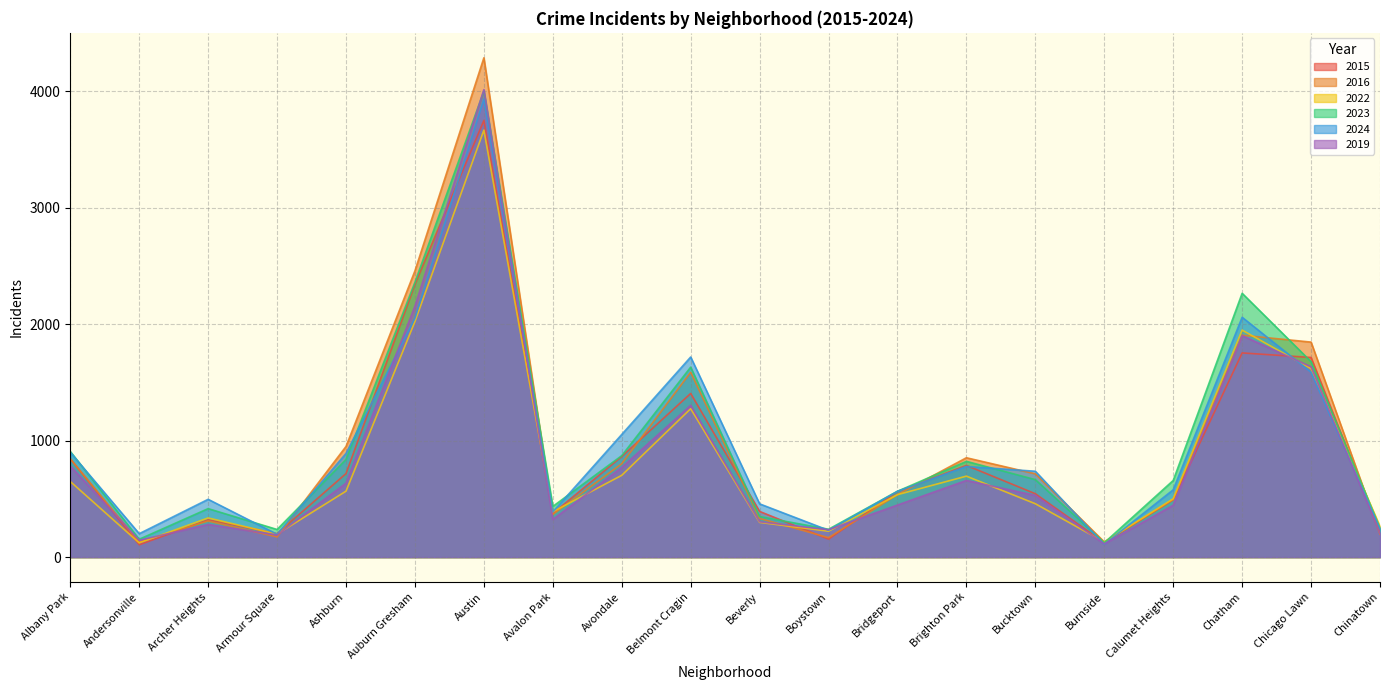

What is the sum of all 2016 values?

19079